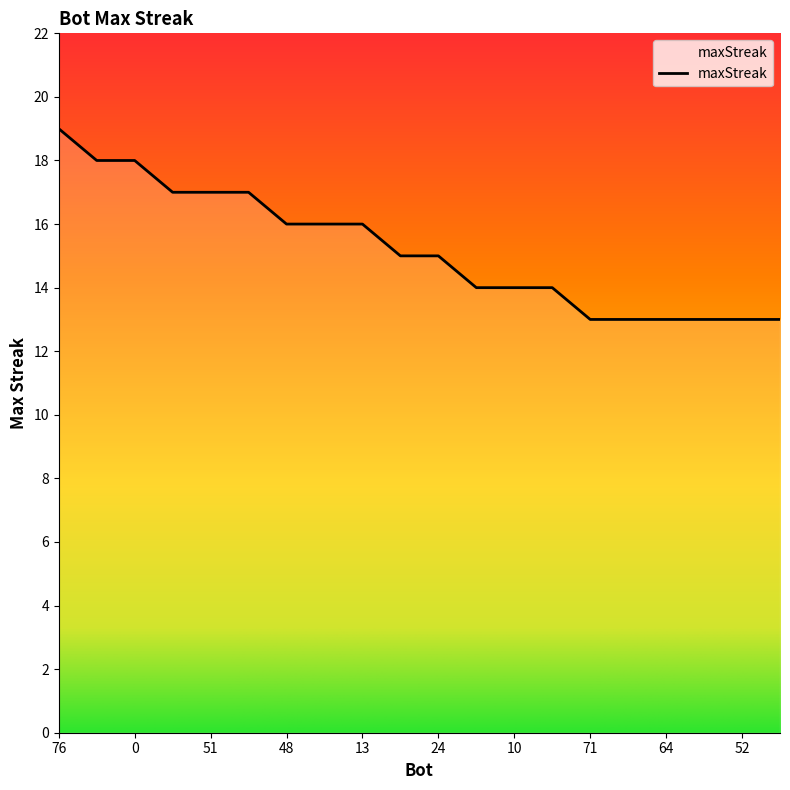

What is the difference between the maximum and minimum values?

6